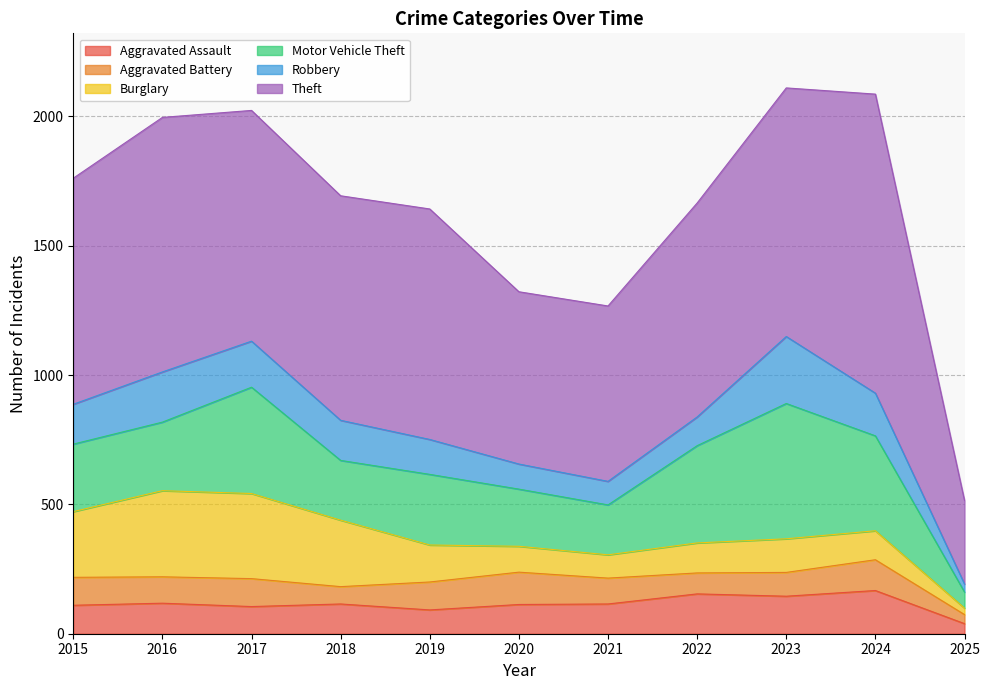

Does the chart display data point markers on the line(s)?

No